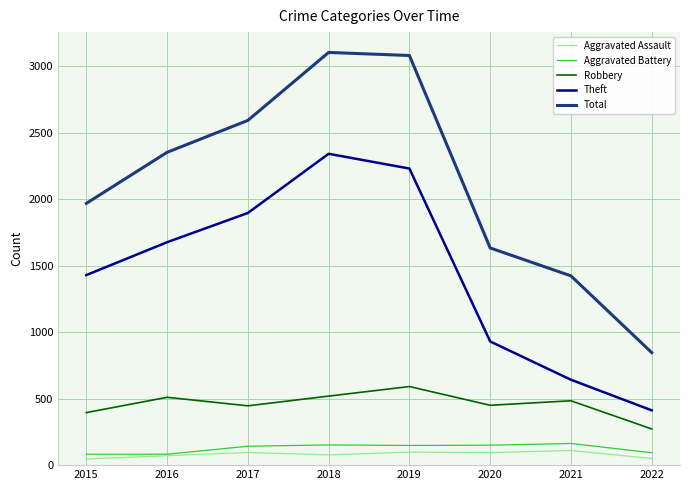

Which series has the widest spread of values?

Total